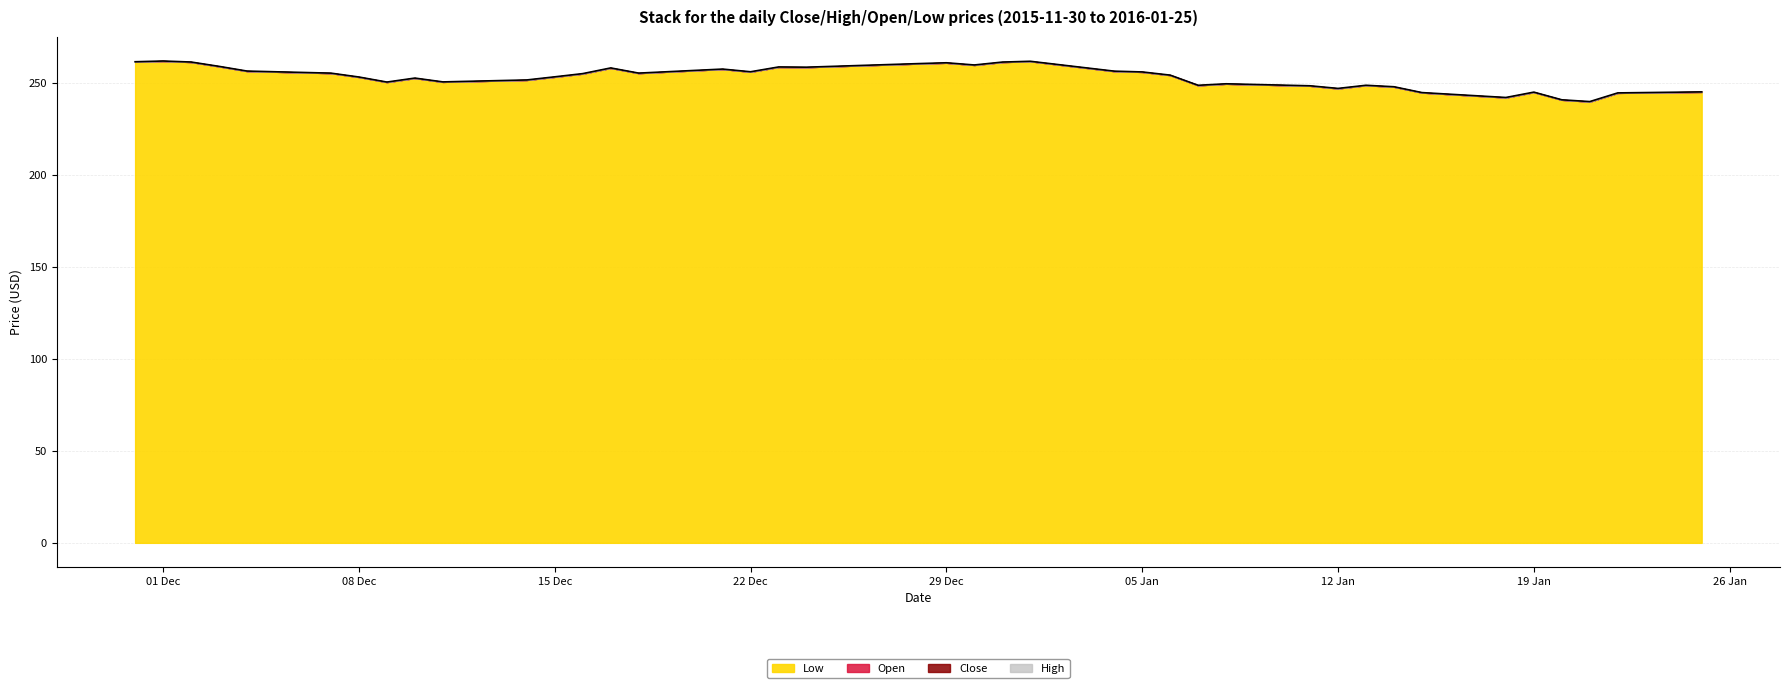

What is the sum of all High values?

10128.2